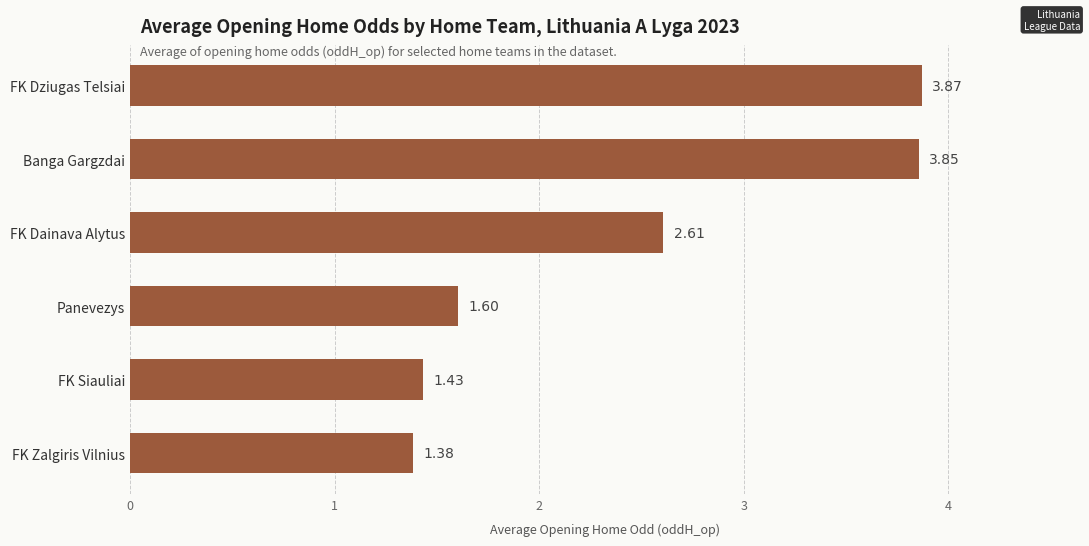

What is the sum of all values?

14.7